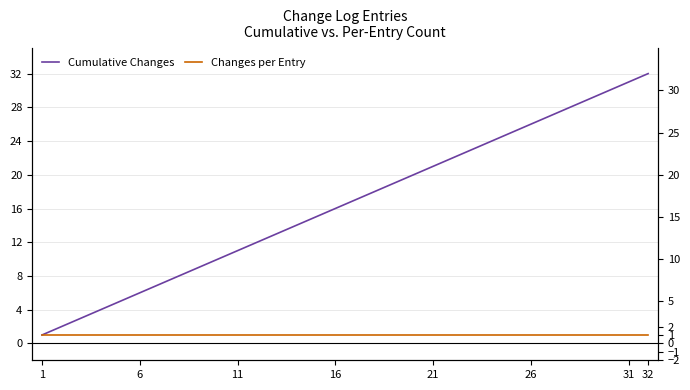

Is it true that Changes per Entry equals 1 at 26?

True